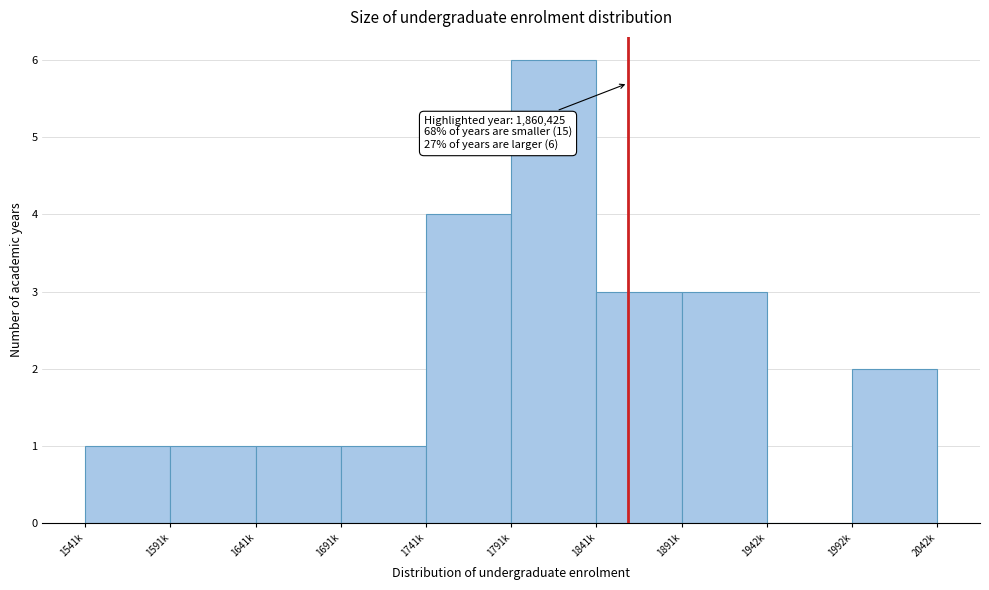

Reading right to left, list all the values displayed in this chart.

1992k=2	1942k=0	1891k=3	1841k=3	1791k=6	1741k=4	1691k=1	1641k=1	1591k=1	1541k=1